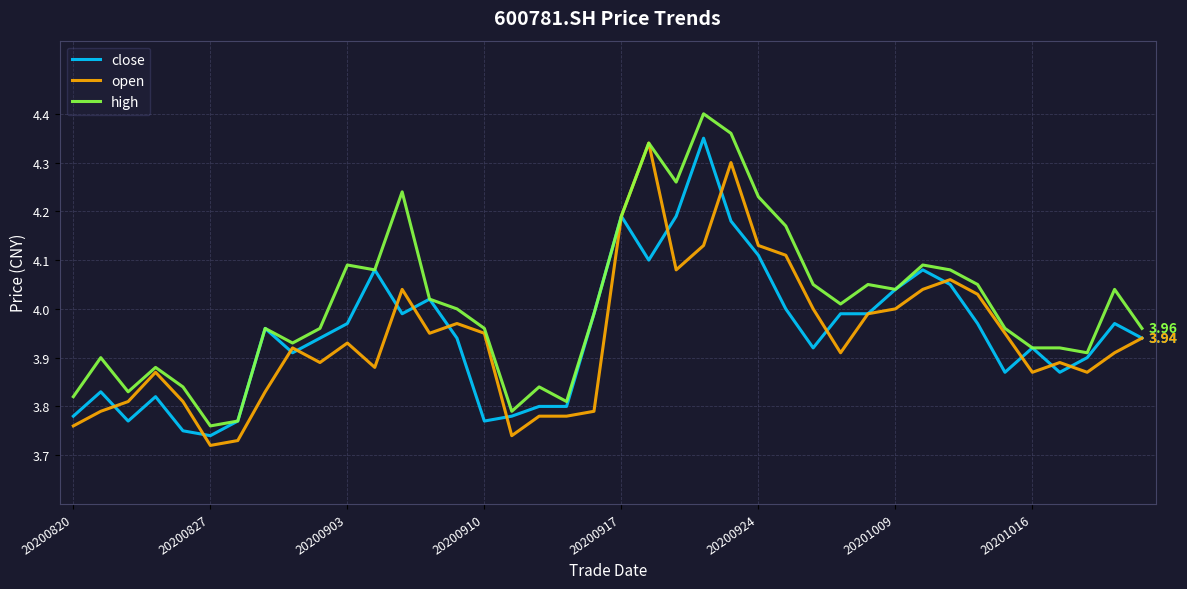

Which series has the largest total across all categories?

high